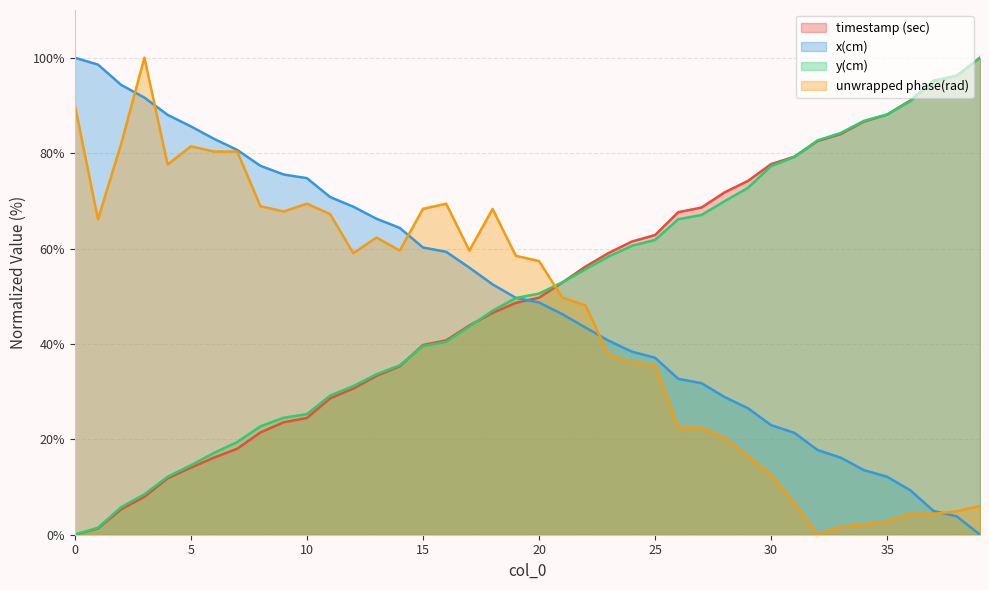

How many series are shown in this chart?

4